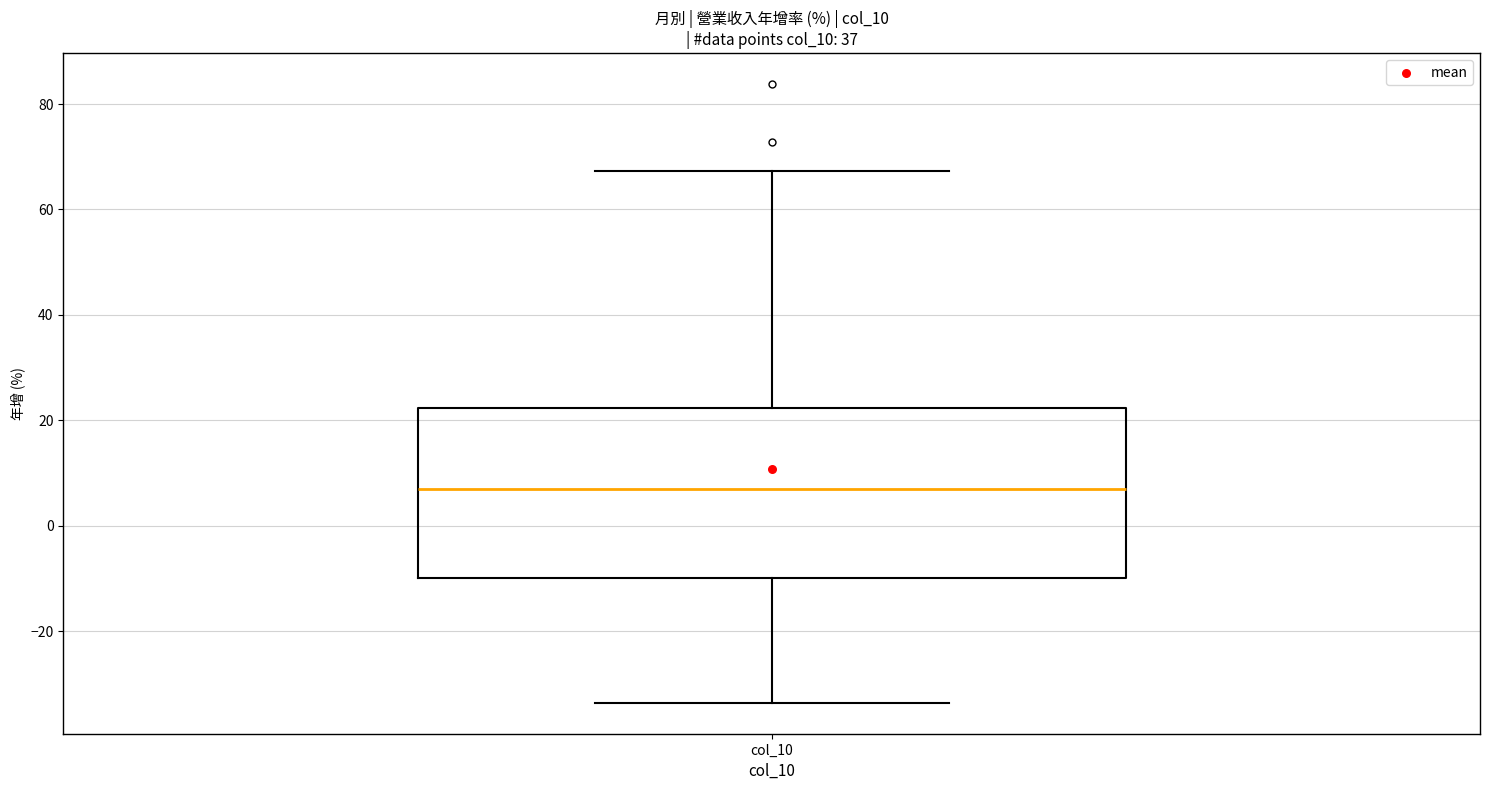

Transcribe this box plot: give where the median line is, the range the box spans, and where the two whiskers end, as read against the y-axis. The values are not printed on the chart, so give them approximately, as read against the axis.

median 6, box -10 to 22, whiskers -34 to 68